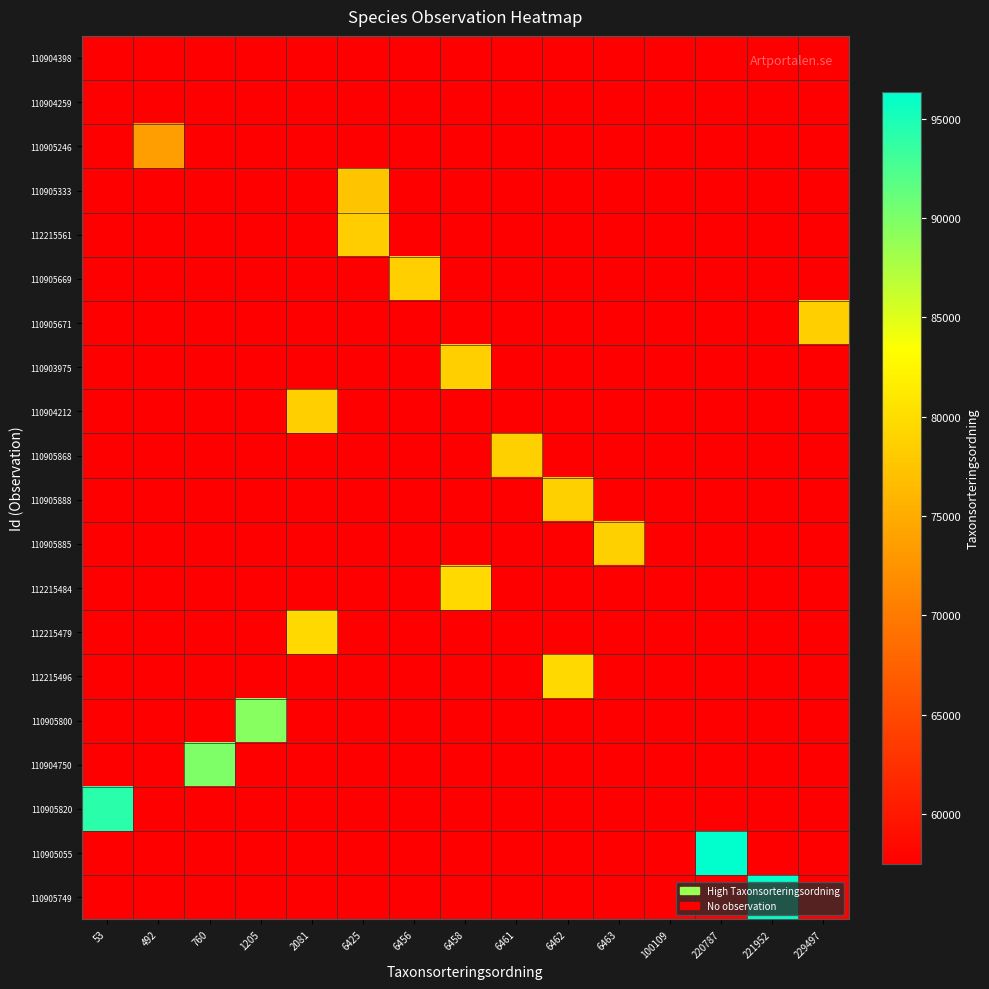

At which category is the sum across all series the highest?

53